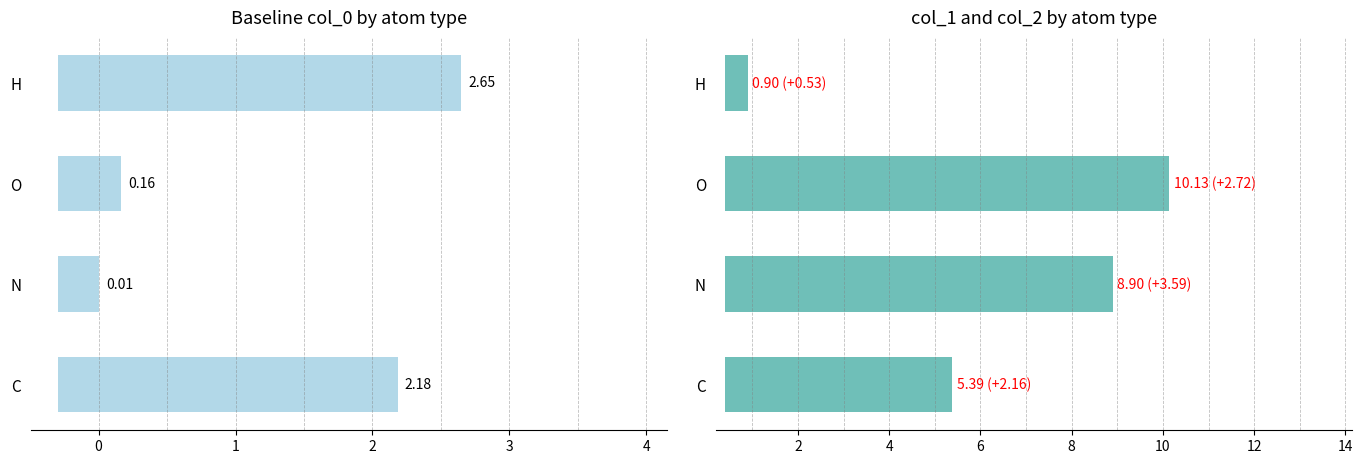

The col_0 mean series shows 1.7 at H. True or false?

False